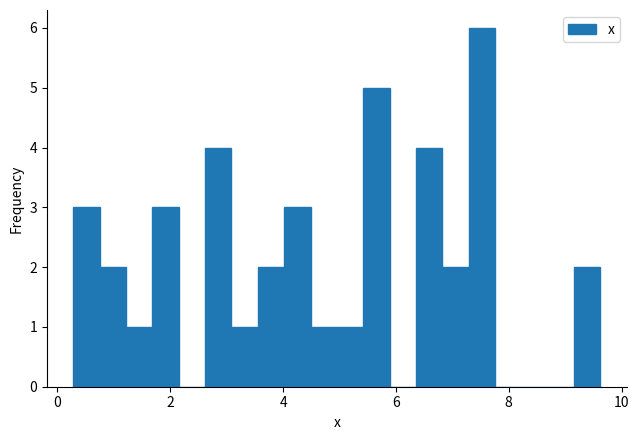

Around what value on the x-axis is the tallest bar? Give the approximate position of its centre, as read against the axis.

7.6